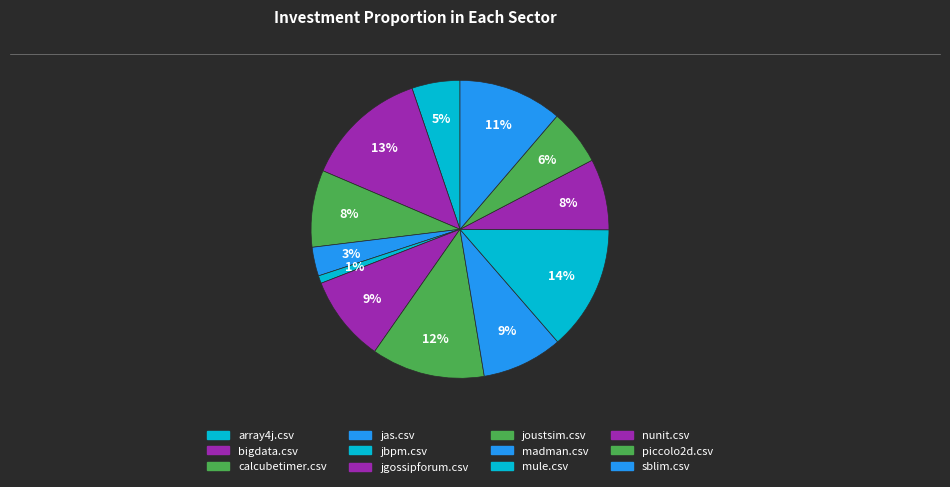

Is there a majority slice in this chart?

No